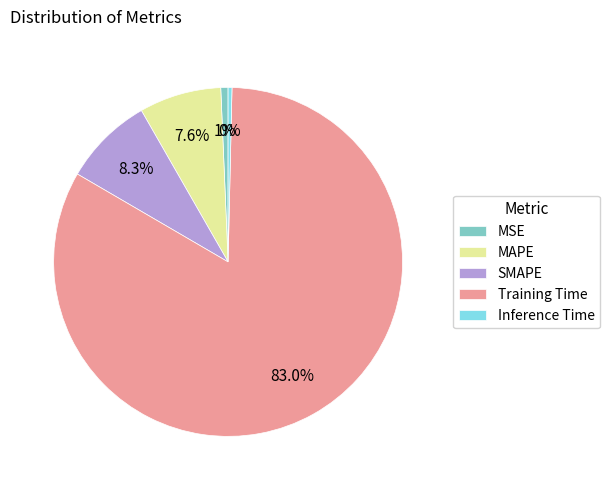

What percentage is the MSE slice, to the nearest percent?

1%